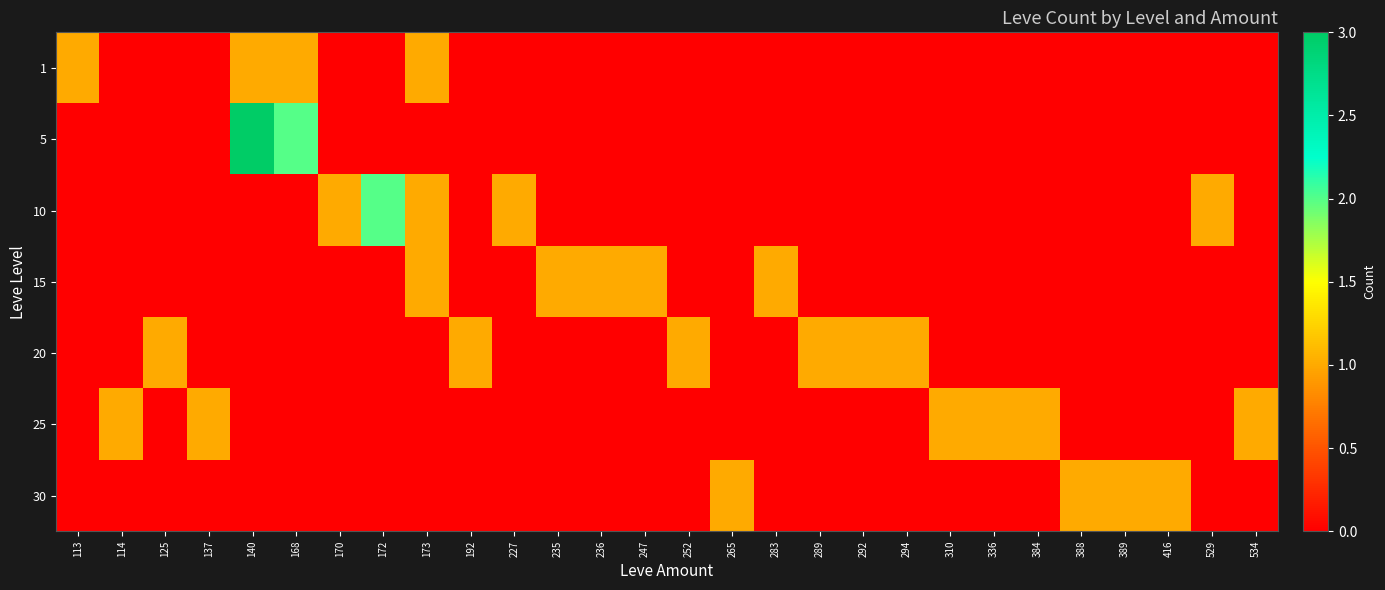

What is the difference between the highest and lowest values at 388?

1